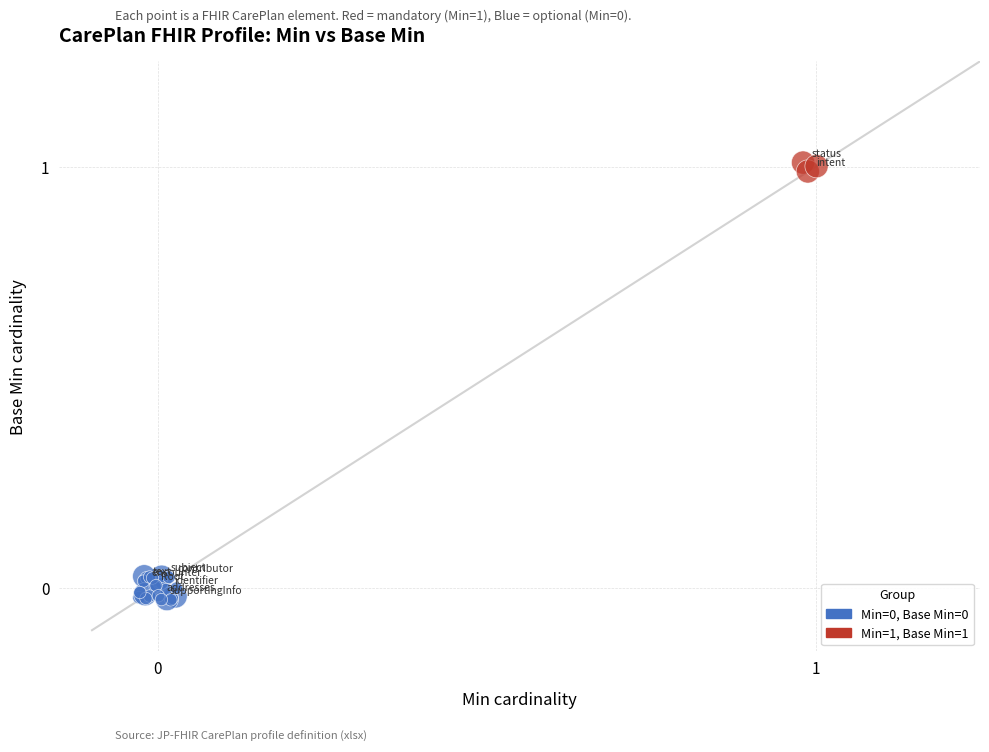

Which series reaches the maximum Y coordinate?

Min=1, Base Min=1